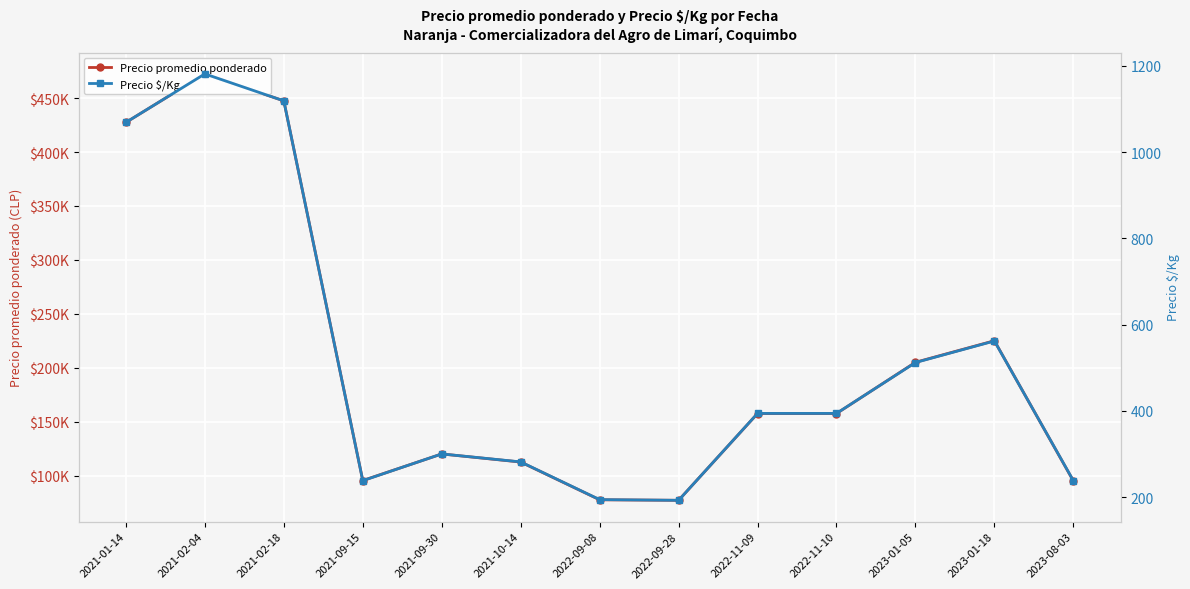

Is this an area chart (filled region under the line)?

No